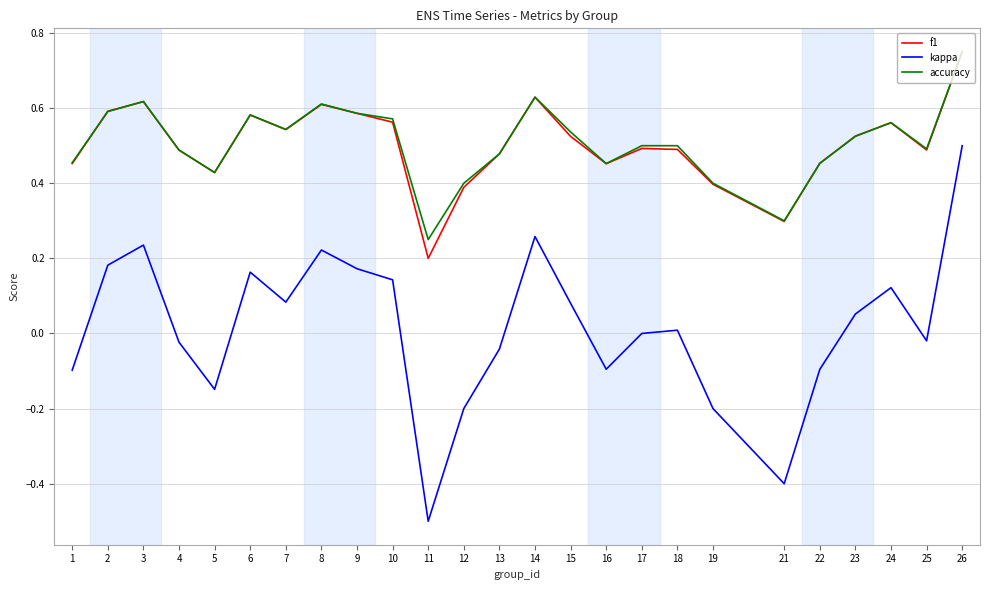

What is the total value across all series at 7?

1.2